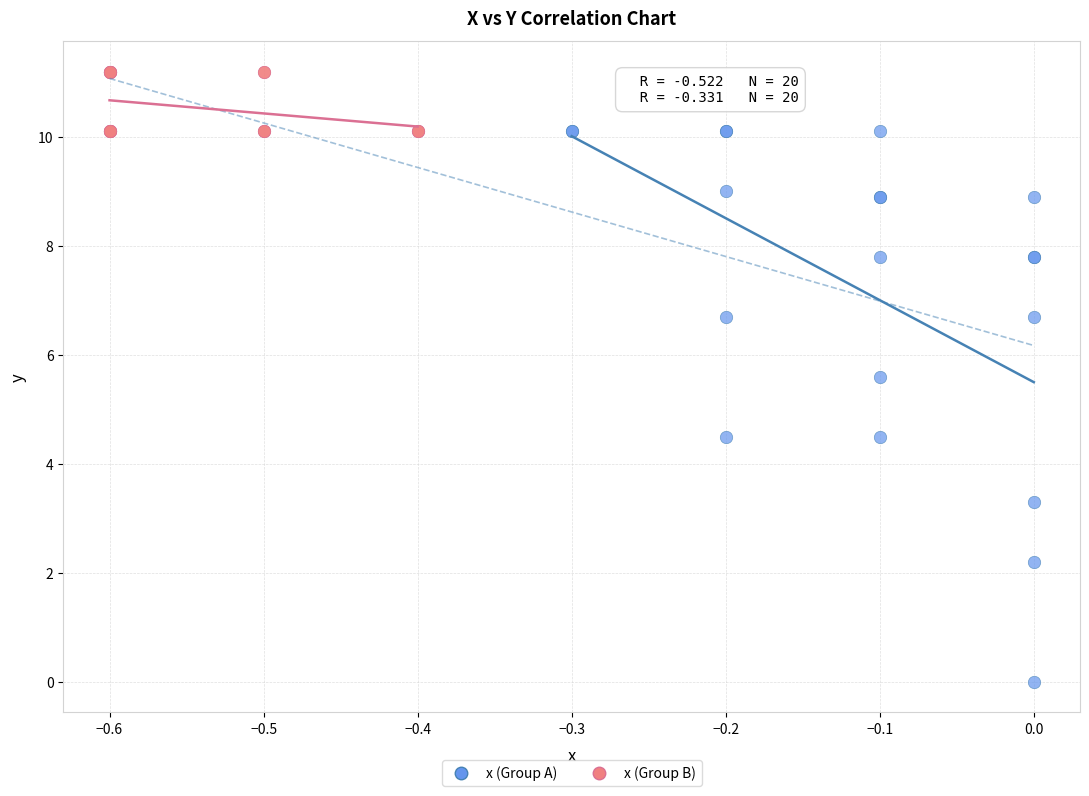

What are all the series names shown in the legend?

x (Group A), x (Group B)